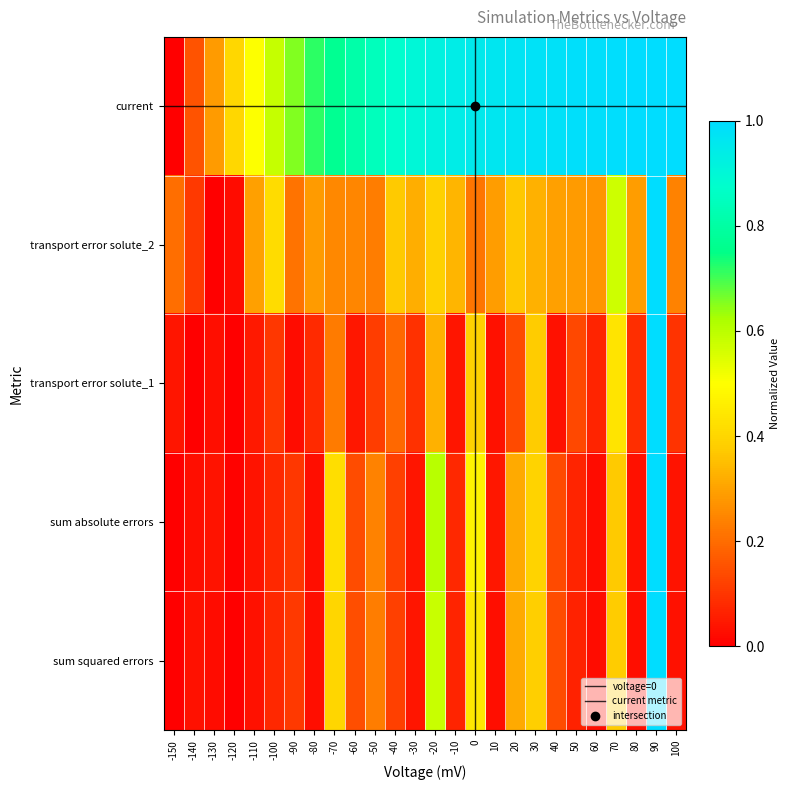

Reading left to right, list all the values displayed in this chart.

current: 0.0	0.2	0.3	0.4	0.5	0.6	0.7	0.7	0.8	0.8	0.8	0.9	0.9	0.9	0.9	1.0	1.0	1.0	1.0	1.0	1.0	1.0	1.0	1.0	1.0	1.0
transport error solute_2: 0.2	0.1	0.0	0.0	0.3	0.4	0.2	0.3	0.3	0.2	0.2	0.4	0.3	0.4	0.3	0.2	0.3	0.4	0.3	0.3	0.3	0.3	0.6	0.3	1.0	0.2
transport error solute_1: 0.0	0.0	0.0	0.0	0.0	0.1	0.0	0.1	0.2	0.0	0.1	0.2	0.1	0.3	0.0	0.4	0.0	0.1	0.4	0.0	0.1	0.1	0.4	0.1	1.0	0.1
sum absolute errors: 0.0	0.0	0.0	0.0	0.0	0.1	0.1	0.0	0.4	0.1	0.2	0.1	0.0	0.6	0.1	0.5	0.0	0.3	0.4	0.1	0.1	0.0	0.4	0.0	1.0	0.0
sum squared errors: 0.0	0.0	0.0	0.0	0.0	0.1	0.1	0.0	0.4	0.1	0.2	0.1	0.0	0.6	0.1	0.4	0.0	0.3	0.4	0.1	0.1	0.0	0.4	0.0	1.0	0.0